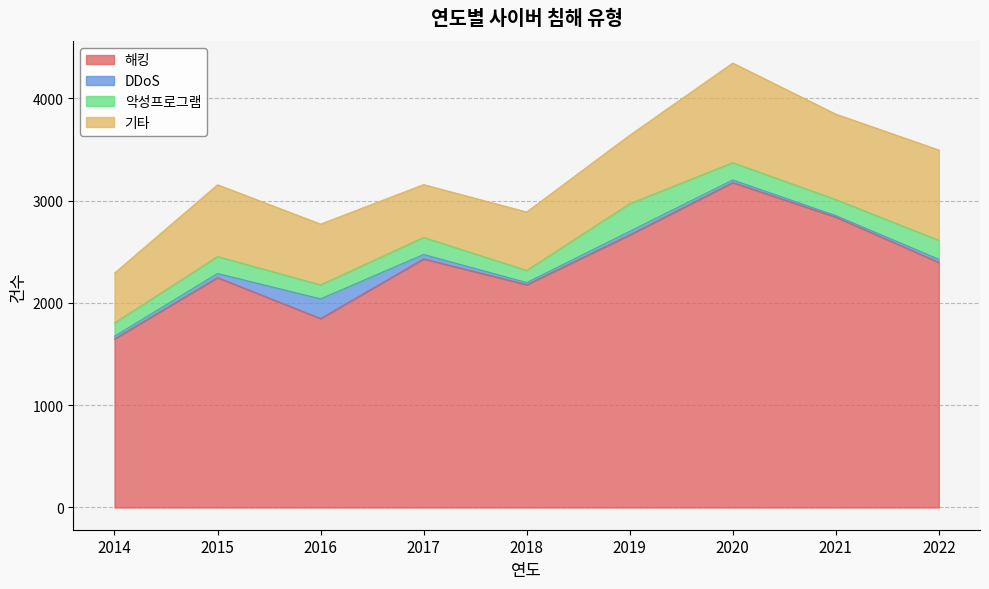

Where does the 해킹 series first go above 2396?

2017